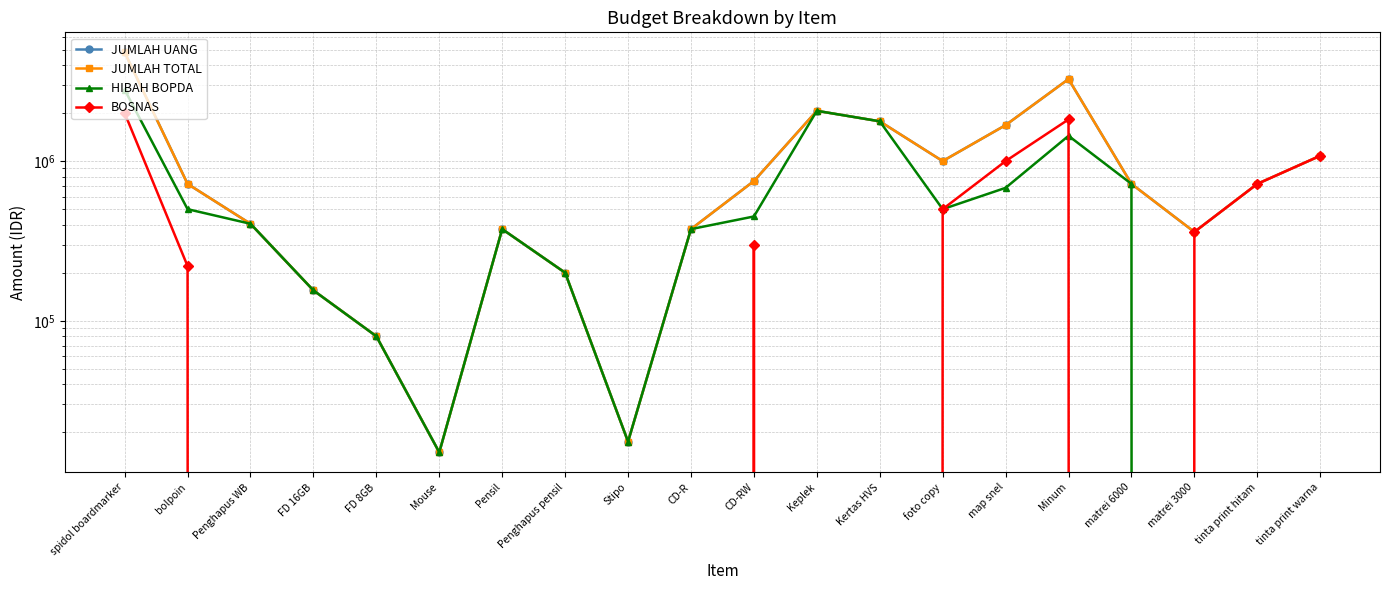

Reading left to right, what are all the values shown in this chart?

JUMLAH UANG: spidol boardmarker=4800000	bolpoin=720000	Penghapus WB=405000	FD 16GB=155000	FD 8GB=80000	Mouse=15000	Pensil=375000	Penghapus pensil=200000	Stipo=17500	CD-R=375000	CD-RW=750000	Keplek=2065000	Kertas HVS=1775000	foto copy=1000000	map snel=1680000	Minum=3264000	matrei 6000=720000	matrei 3000=360000	tinta print hitam=720000	tinta print warna=1080000
JUMLAH TOTAL: spidol boardmarker=4800000	bolpoin=720000	Penghapus WB=405000	FD 16GB=155000	FD 8GB=80000	Mouse=15000	Pensil=375000	Penghapus pensil=200000	Stipo=17500	CD-R=375000	CD-RW=750000	Keplek=2065000	Kertas HVS=1775000	foto copy=1000000	map snel=1680000	Minum=3264000	matrei 6000=720000	matrei 3000=360000	tinta print hitam=720000	tinta print warna=1080000
HIBAH BOPDA: spidol boardmarker=2800000	bolpoin=500000	Penghapus WB=405000	FD 16GB=155000	FD 8GB=80000	Mouse=15000	Pensil=375000	Penghapus pensil=200000	Stipo=17500	CD-R=375000	CD-RW=450000	Keplek=2065000	Kertas HVS=1775000	foto copy=500000	map snel=680000	Minum=1440000	matrei 6000=720000	matrei 3000=0	tinta print hitam=0	tinta print warna=0
BOSNAS: spidol boardmarker=2000000	bolpoin=220000	Penghapus WB=0	FD 16GB=0	FD 8GB=0	Mouse=0	Pensil=0	Penghapus pensil=0	Stipo=0	CD-R=0	CD-RW=300000	Keplek=0	Kertas HVS=0	foto copy=500000	map snel=1000000	Minum=1824000	matrei 6000=0	matrei 3000=360000	tinta print hitam=720000	tinta print warna=1080000